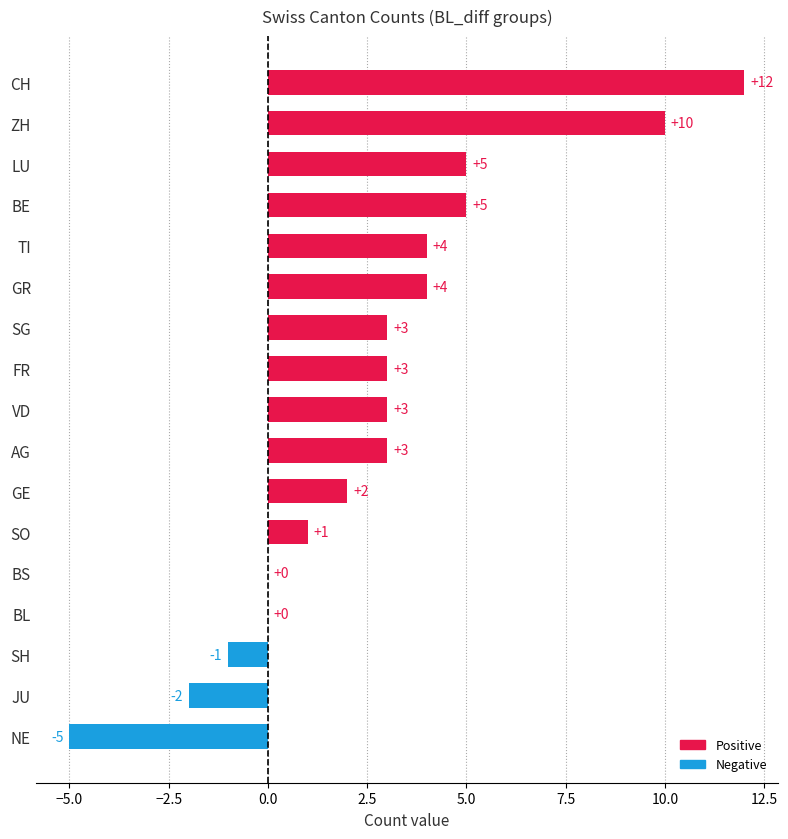

What value does the data have at TI, to the nearest 5?

5